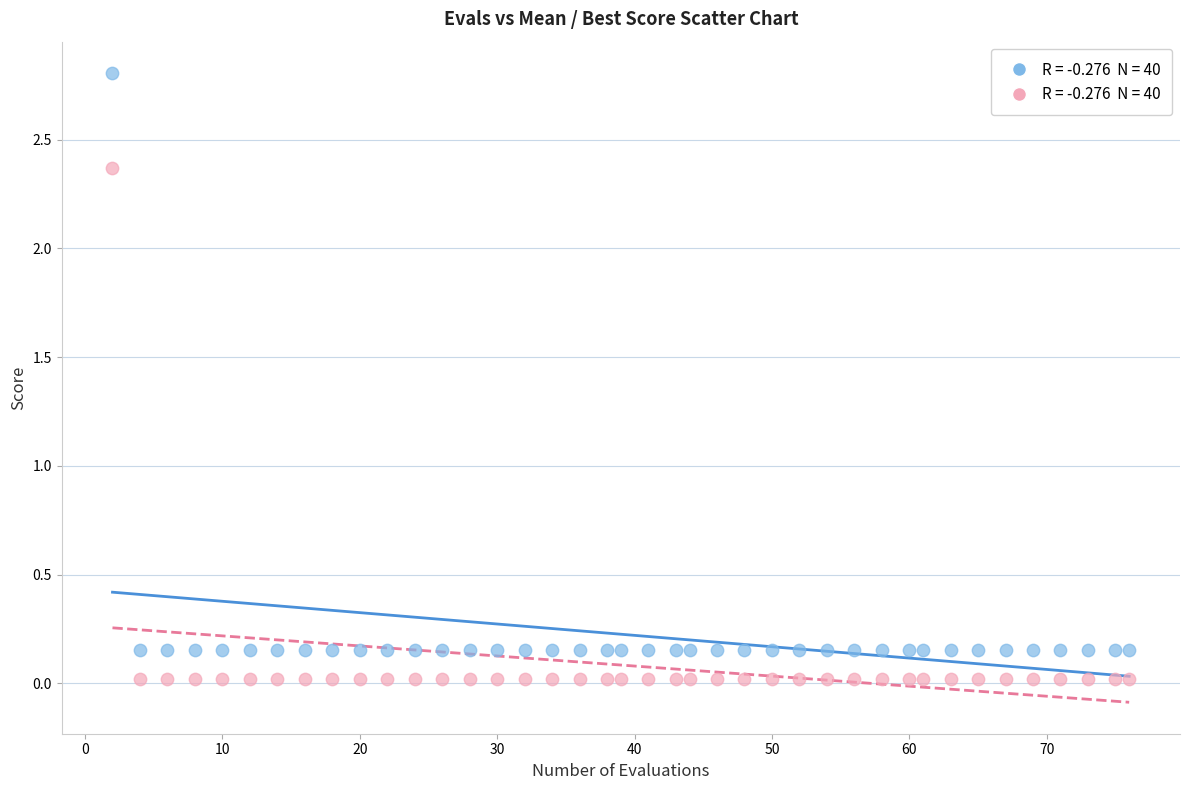

Across all data points, what is the range of Y values (max minus min)?

2.8